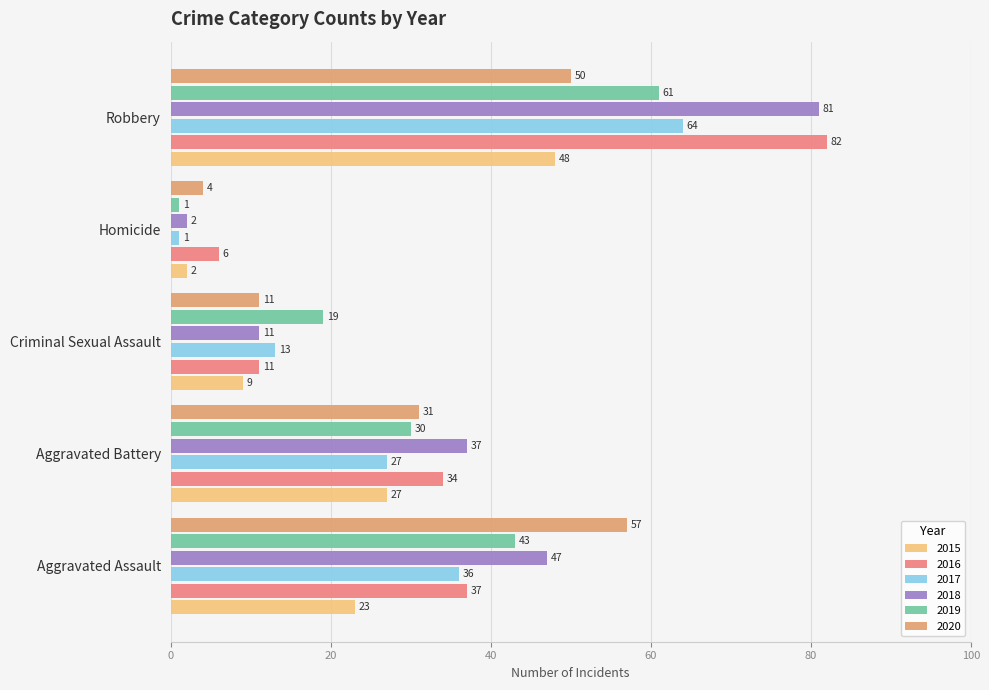

What is the average value of the 2015 series?

22